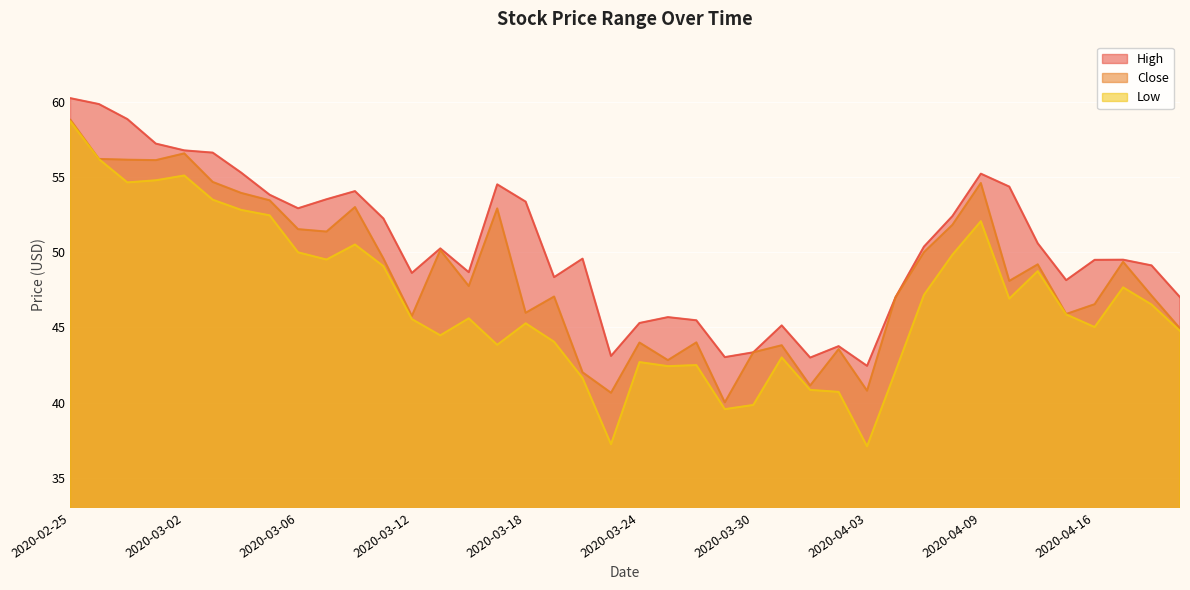

How many lines are shown in the chart?

3